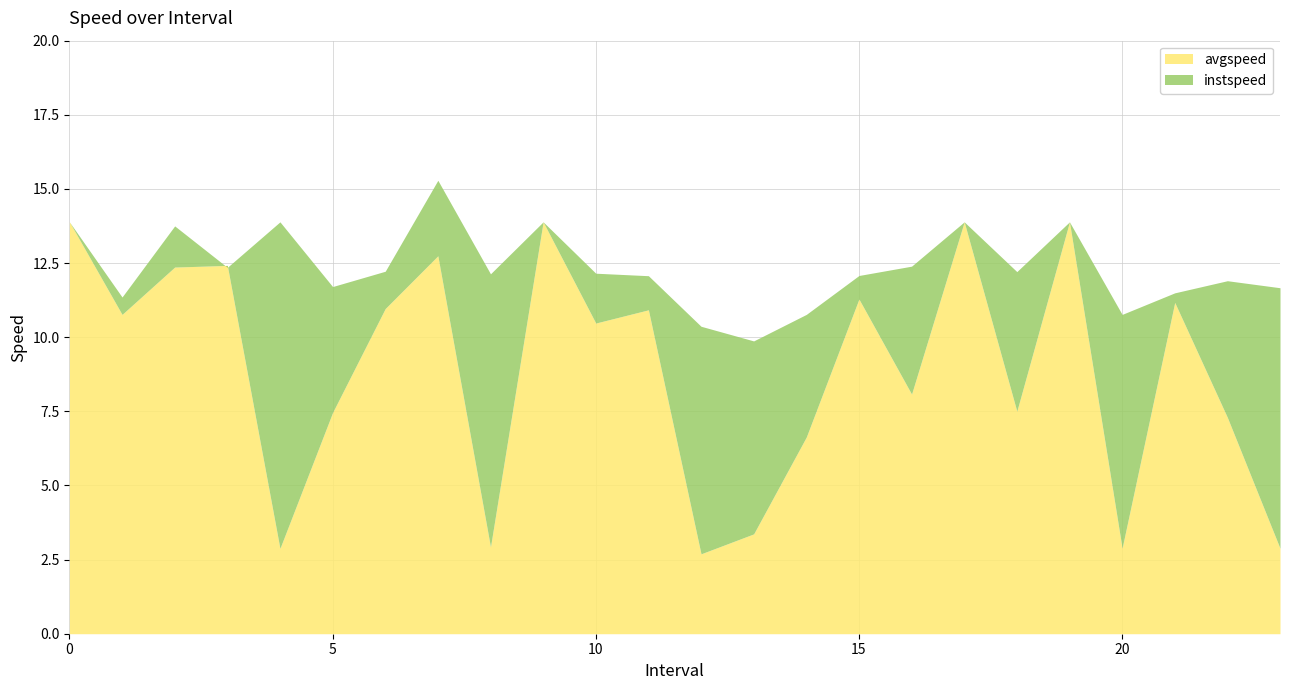

True or false: avgspeed has more than 0 points higher than both neighbors.

True